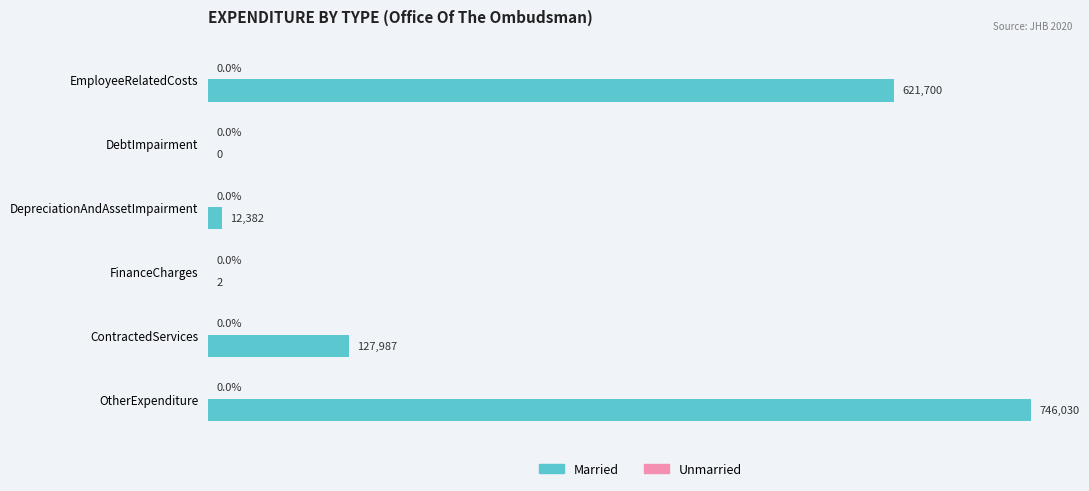

What is the change in value from DebtImpairment to FinanceCharges?

+2